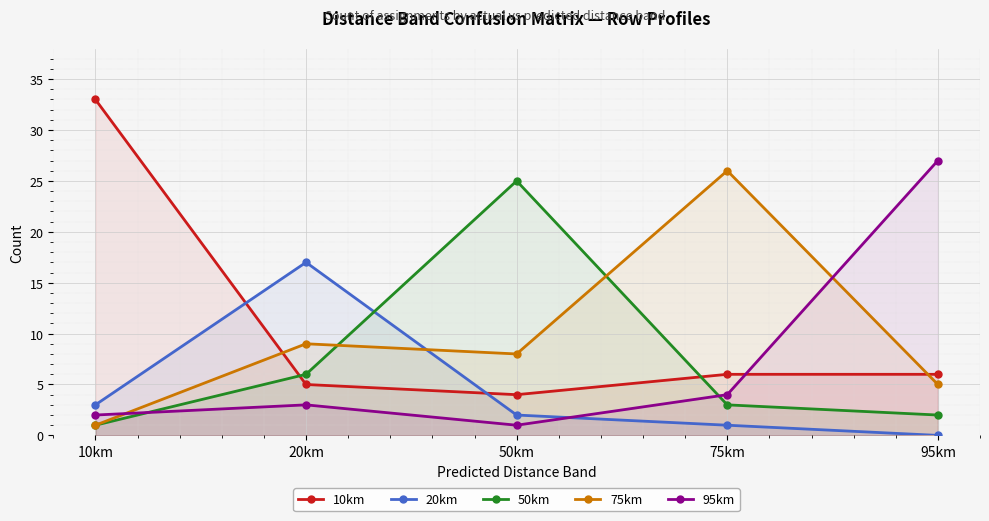

What is the average value of the 75km series?

10